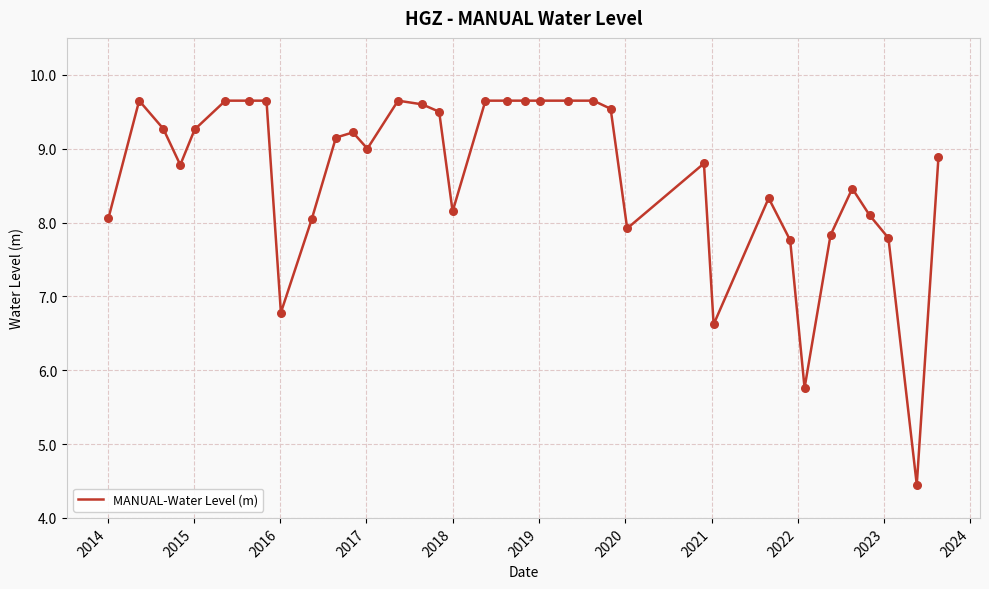

What is the minimum value shown in the chart?

4.4